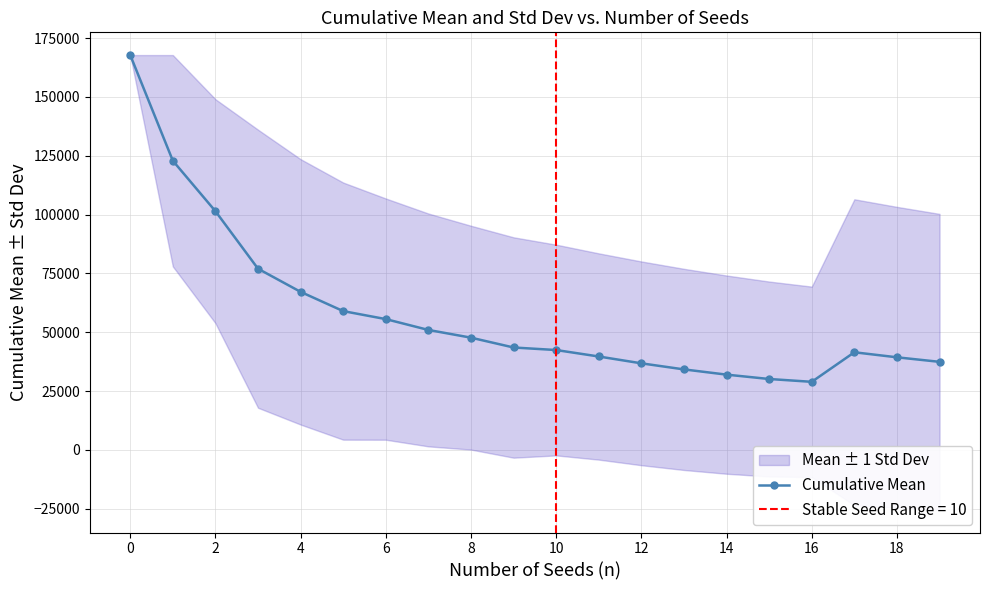

The value of Cumulative Mean at 18 is 20320.4. True or false?

False